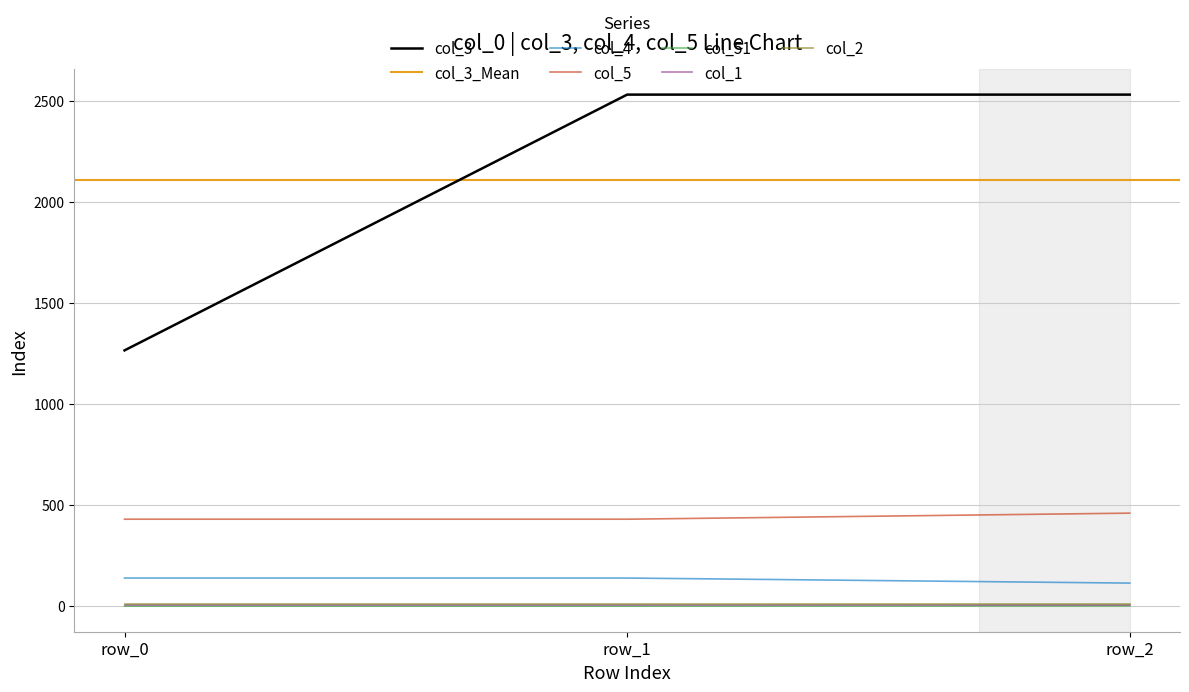

Does the chart display data point markers on the line(s)?

No